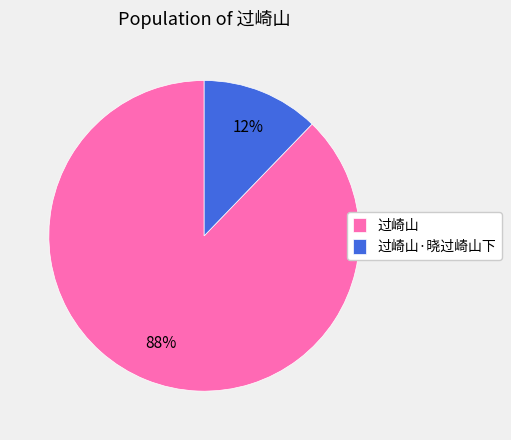

Which category has the smallest portion of the pie?

过崎山·晓过崎山下